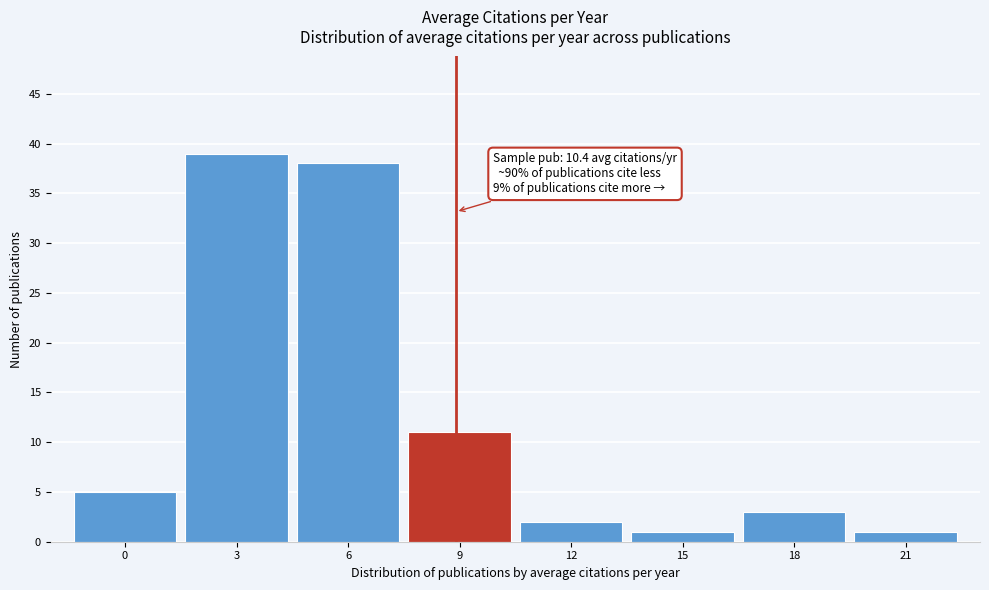

Reading right to left, extract all data points from this chart.

1	3	1	2	11	38	39	5